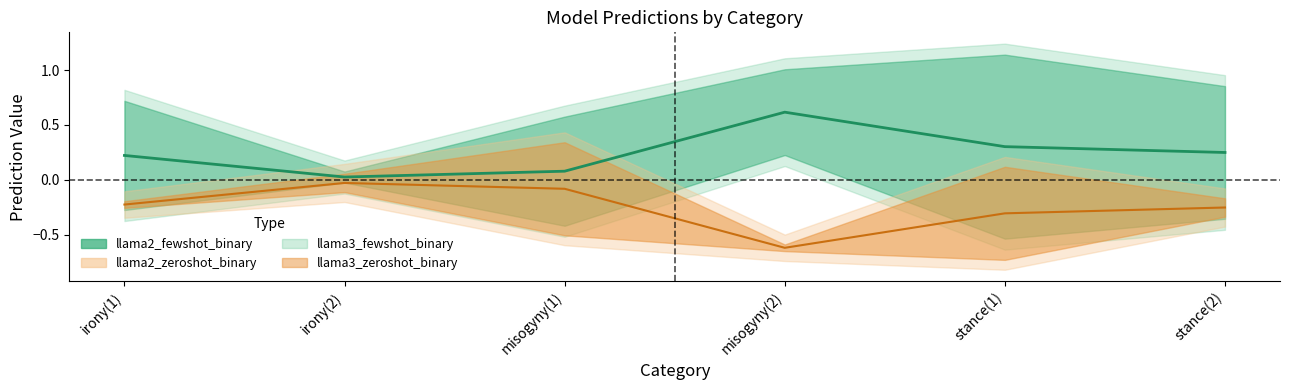

True or false: llama2_zeroshot_binary has more than 2 points higher than both neighbors.

False